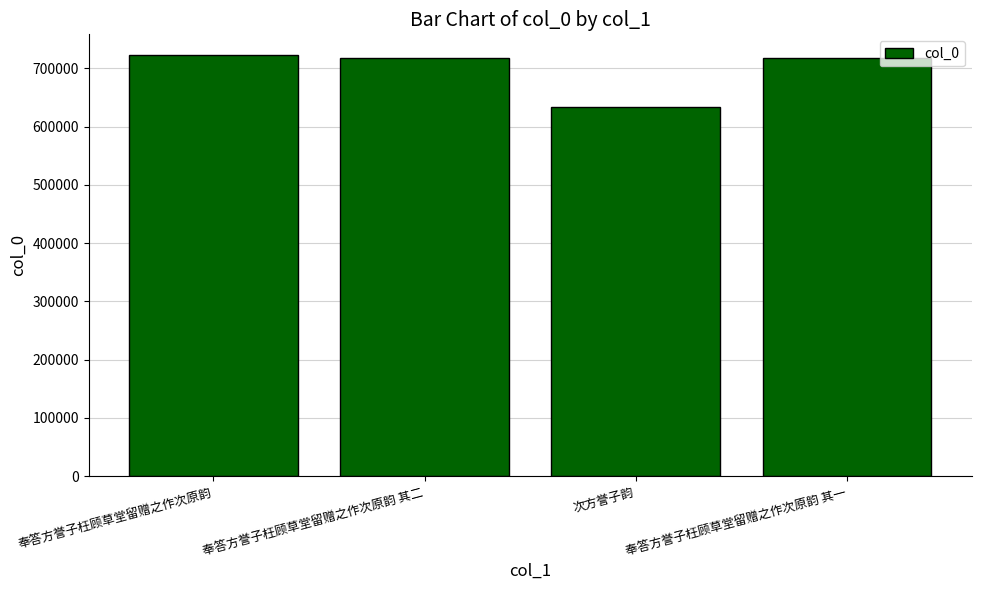

What is the value of the 1st bar from the left?

722170